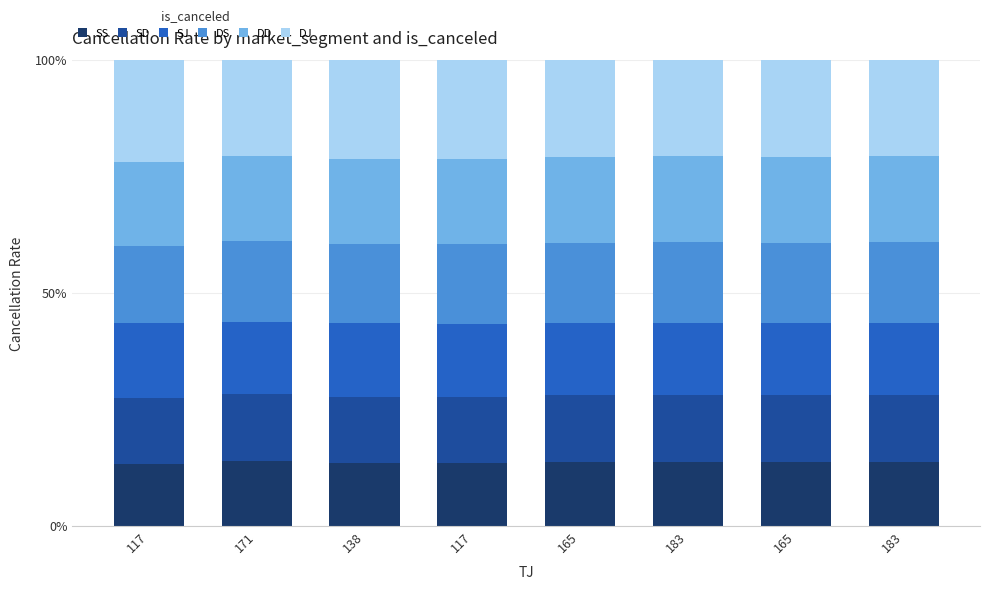

List the labels in order of SS value, largest first.

171, 183, 183, 165, 165, 138, 117, 117